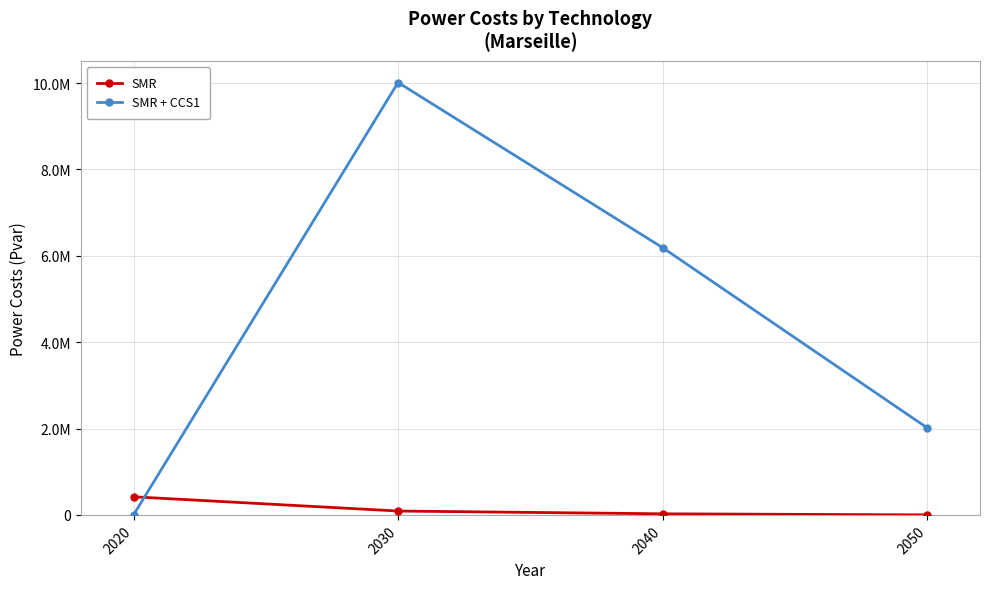

What is the value of the SMR point at the 3rd from the left?

25385.4